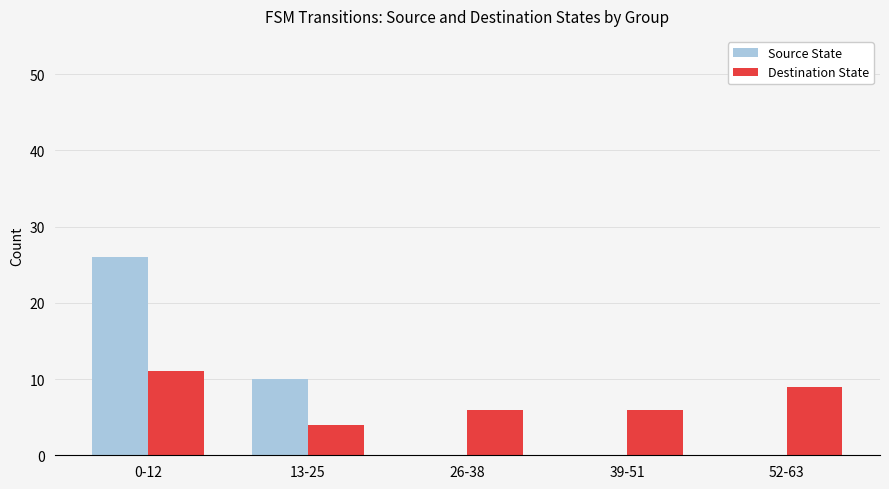

At which category is the sum across all series the highest?

0-12